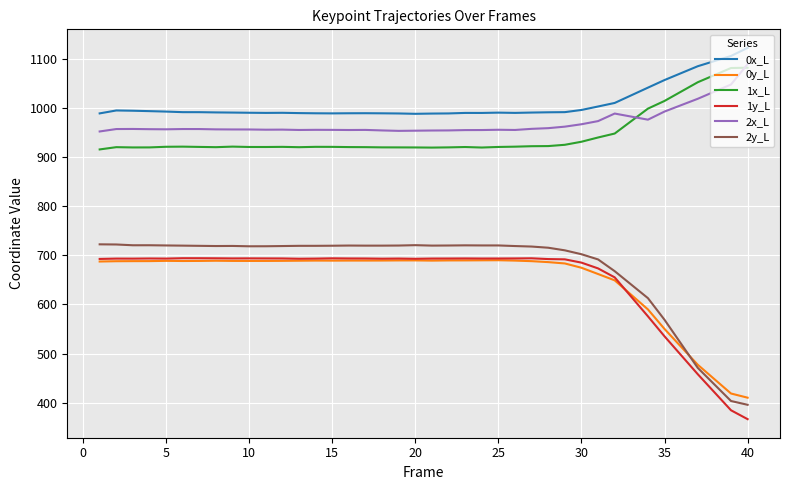

What is the smallest value displayed?

366.9